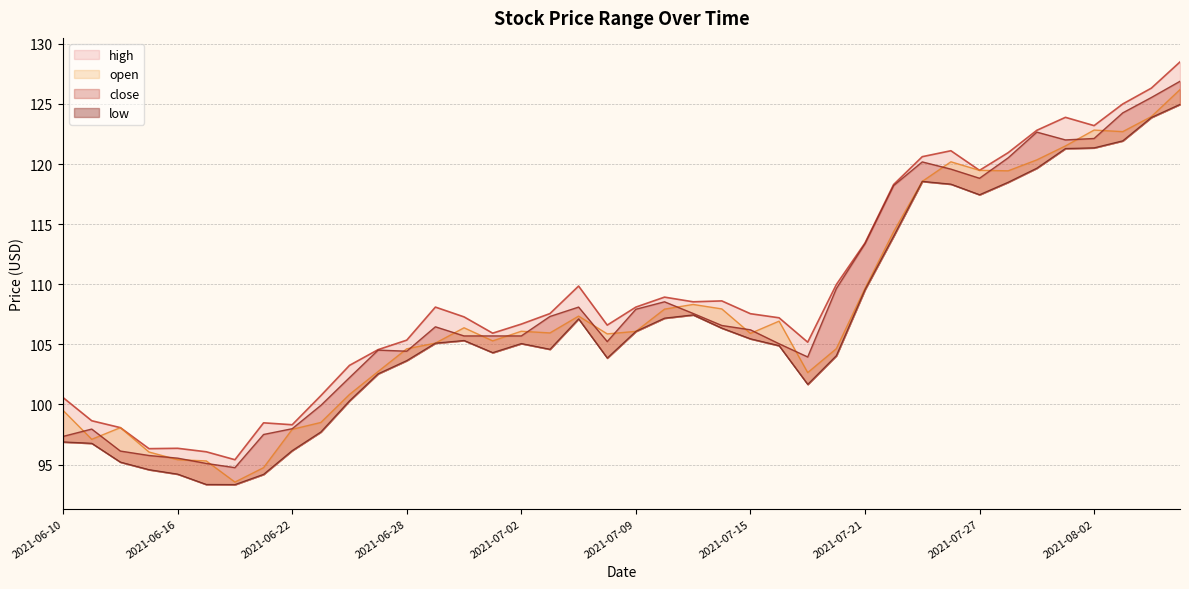

The value of close at 2021-06-23 is 179.5. True or false?

False